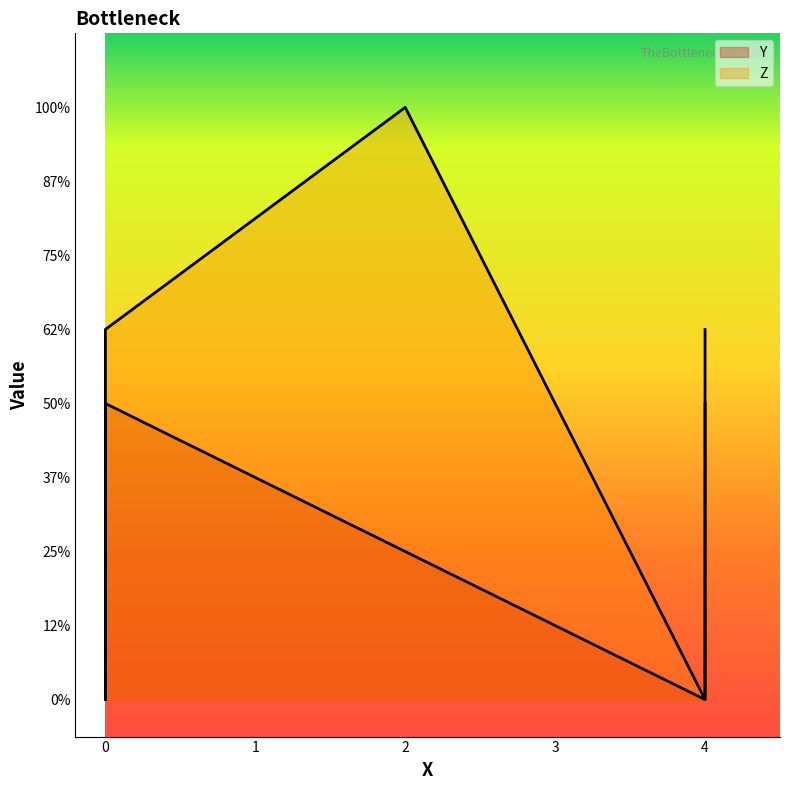

Where do Z and Y first cross each other?

0 and 0